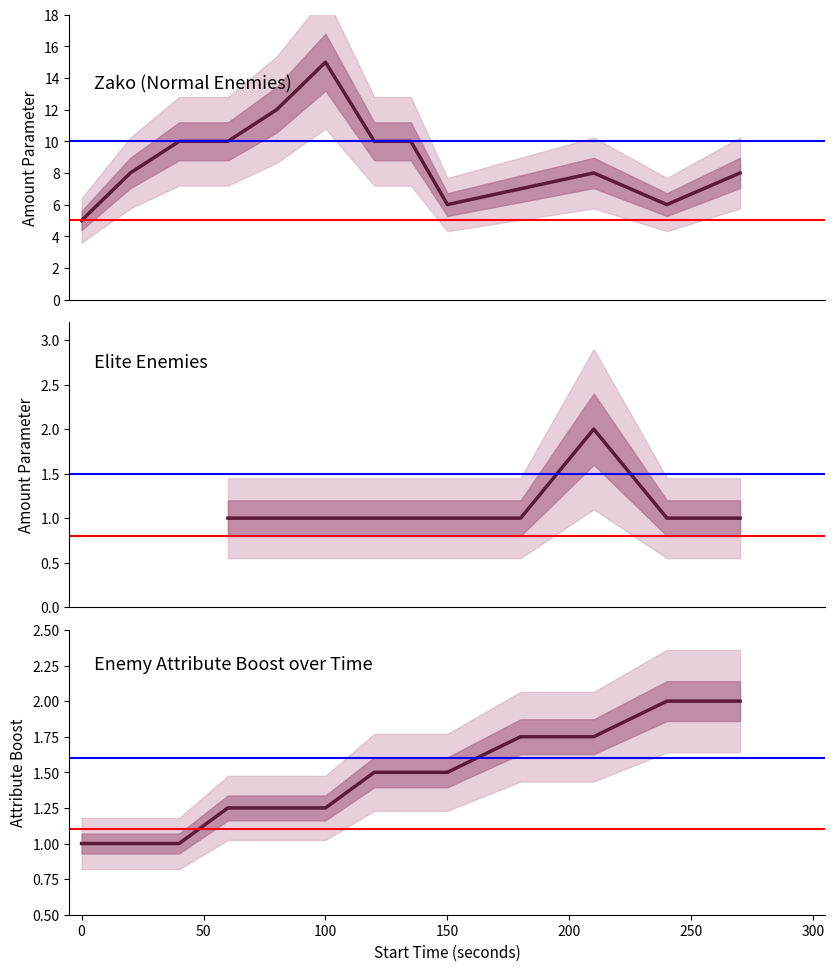

True or false: amount_parameter has a value of 8.0 at 270.

True